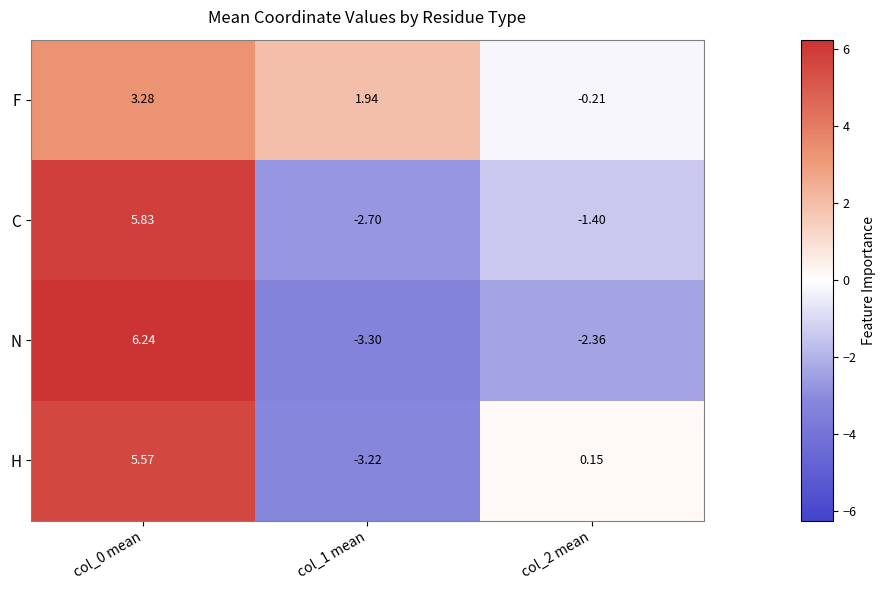

Which series changed the most between col_1 mean and col_2 mean?

H